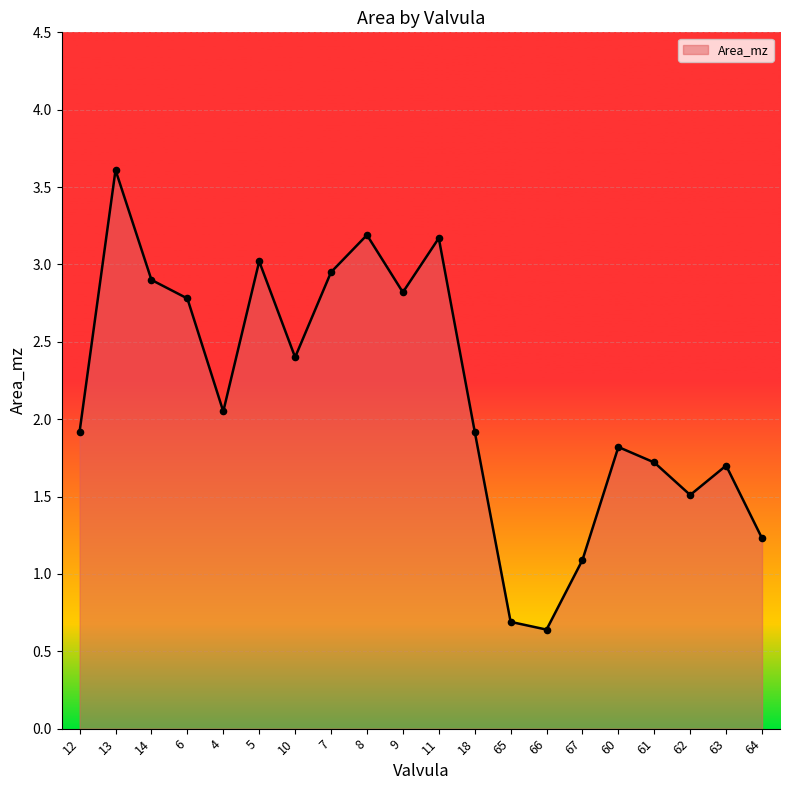

Which has a higher value, 13 or 65?

13